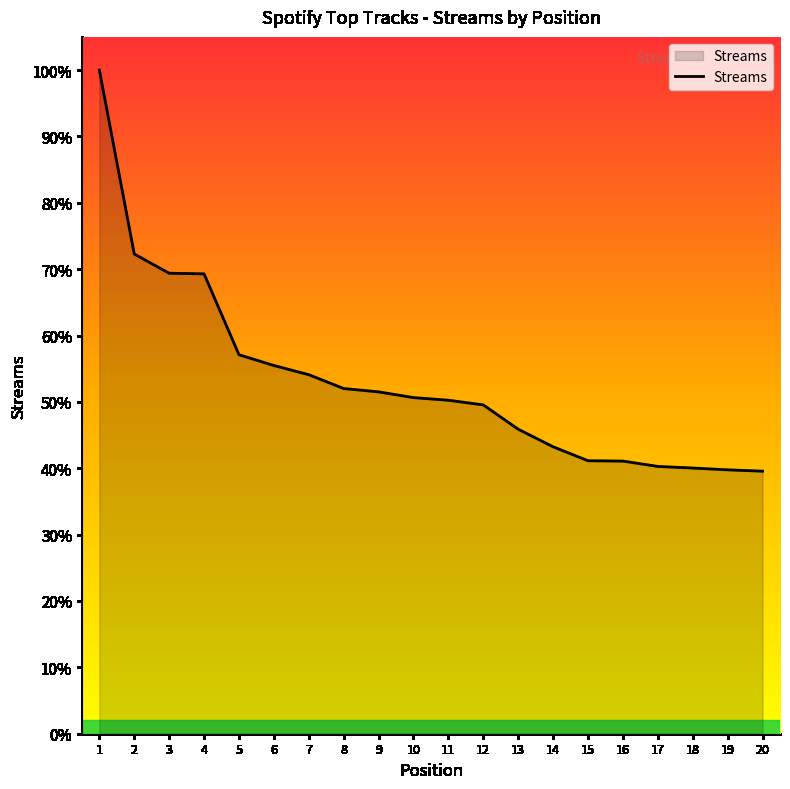

Does the chart display data point markers on the line(s)?

No